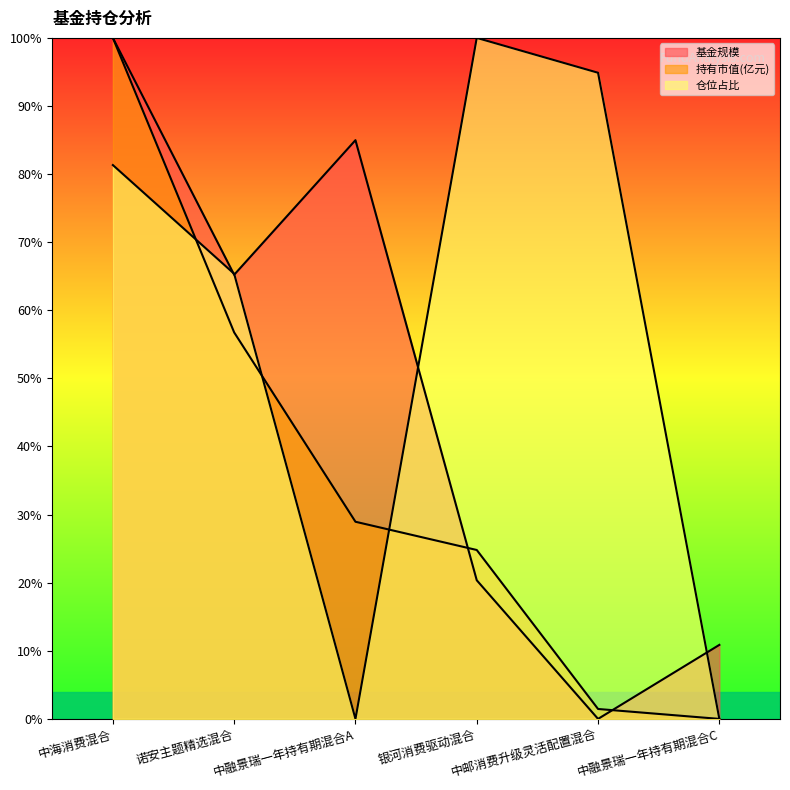

Which series has the largest total across all categories?

仓位占比